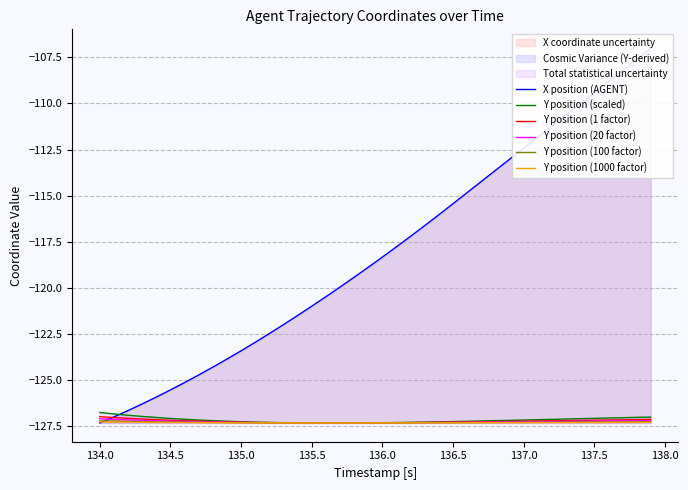

Is it true that Y position (1 factor) equals -127.0 at 134.0?

True